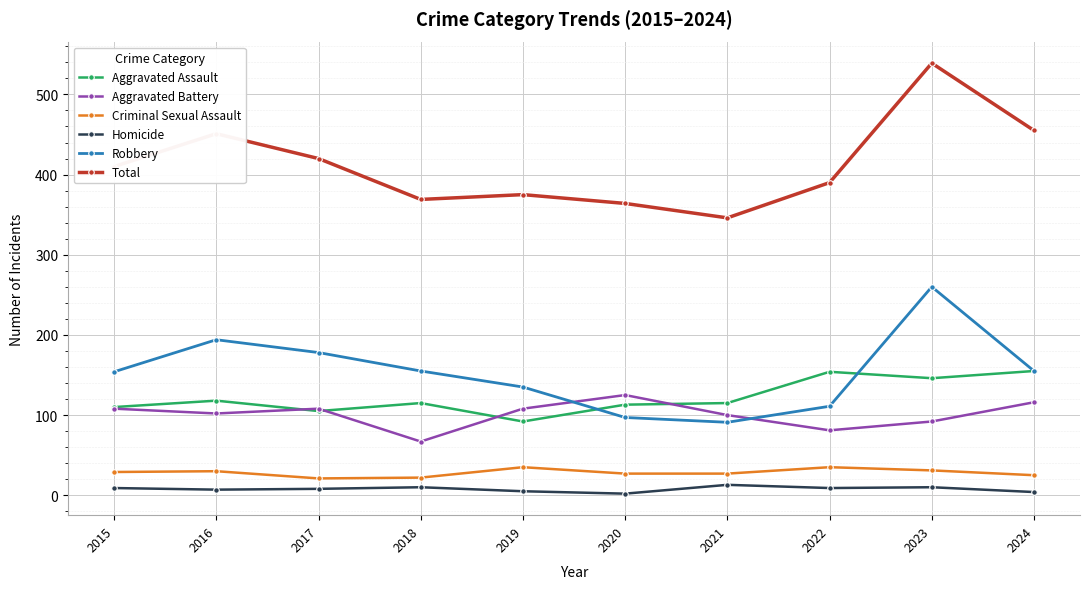

Does the chart have visible grid lines?

Yes